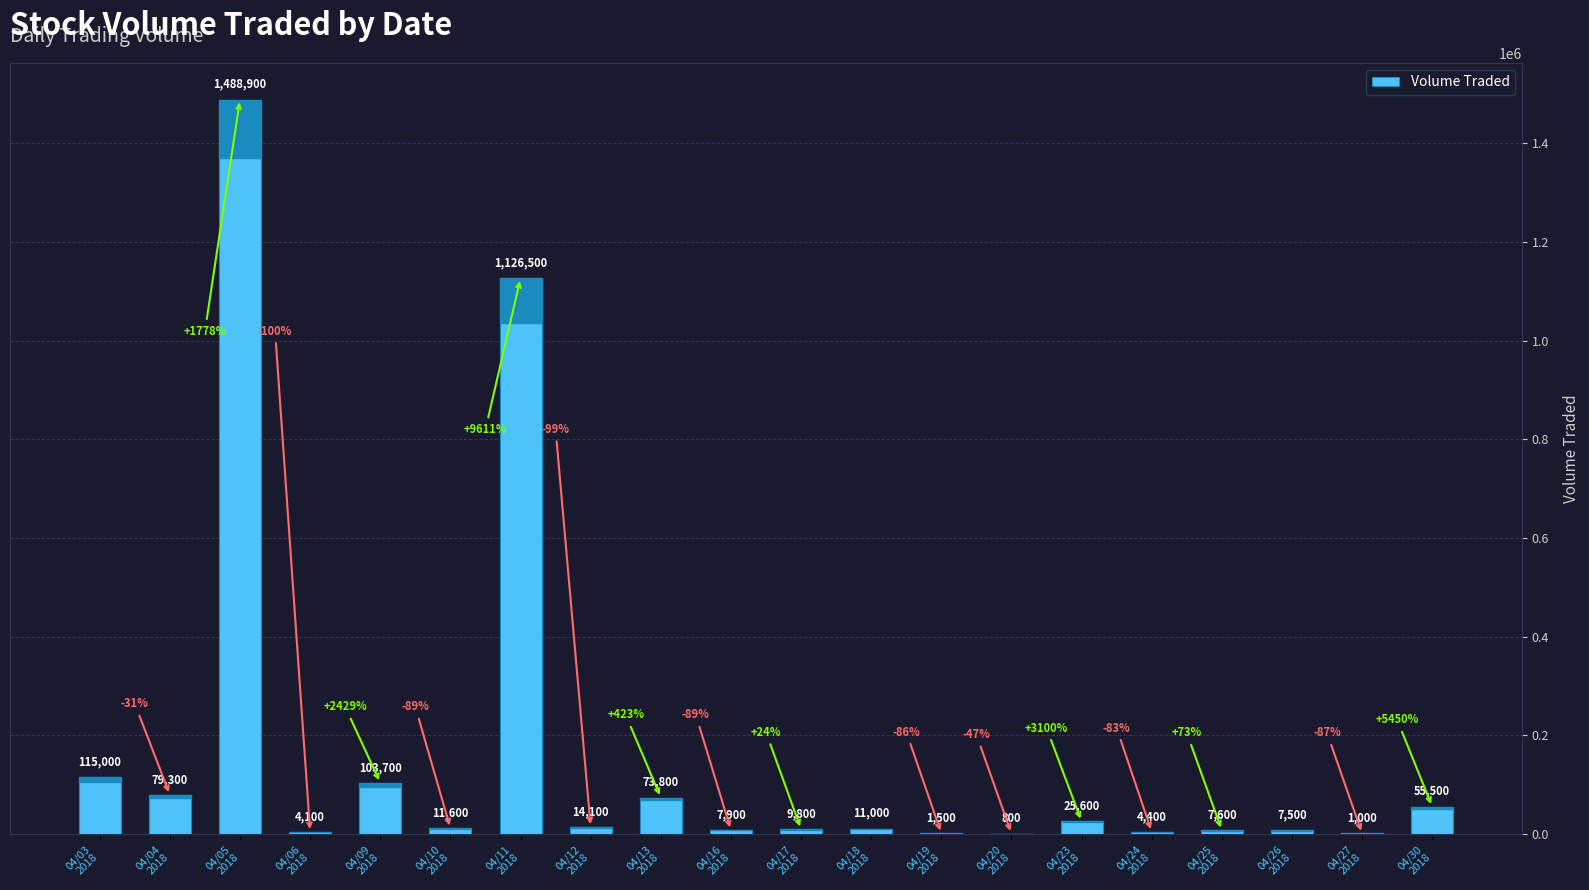

Reading left to right, transcribe all the data shown in this chart.

04/03
2018=115000	04/04
2018=79300	04/05
2018=1488900	04/06
2018=4100	04/09
2018=103700	04/10
2018=11600	04/11
2018=1126500	04/12
2018=14100	04/13
2018=73800	04/16
2018=7900	04/17
2018=9800	04/18
2018=11000	04/19
2018=1500	04/20
2018=800	04/23
2018=25600	04/24
2018=4400	04/25
2018=7600	04/26
2018=7500	04/27
2018=1000	04/30
2018=55500